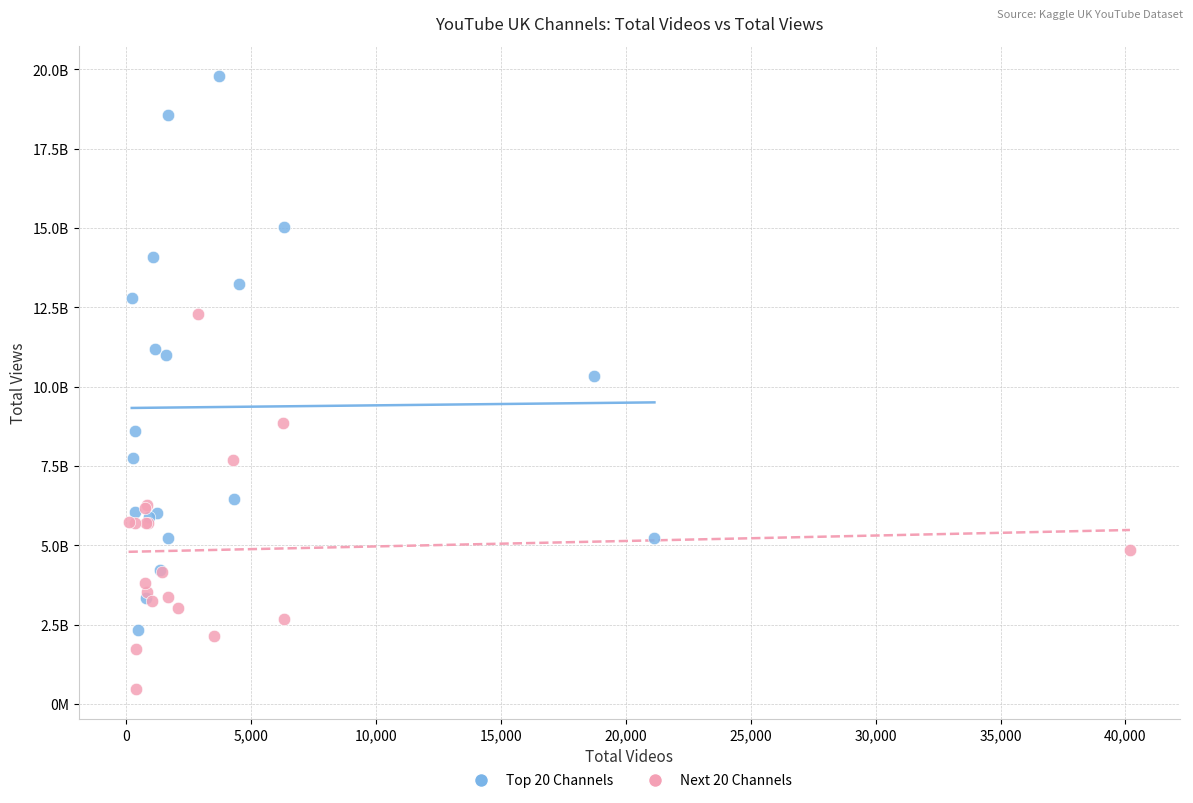

Which series reaches the minimum Y coordinate?

Next 20 Channels